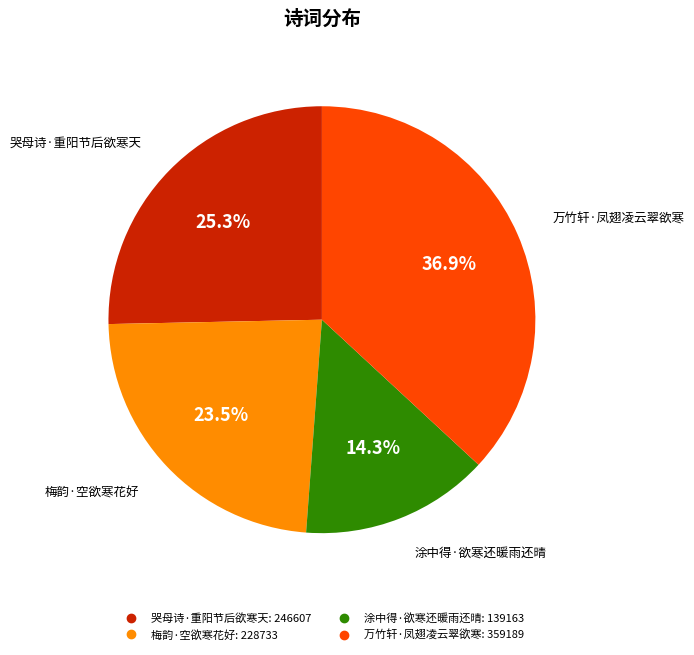

Is it true that 哭母诗·重阳节后欲寒天 is 14% of the pie?

False